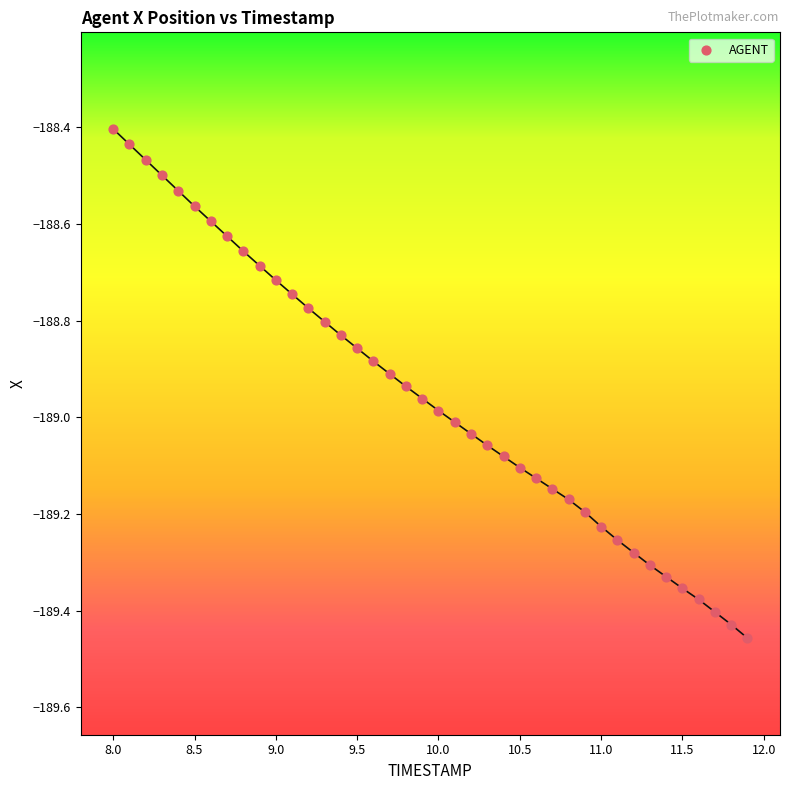

What is the range of X values (max minus min)?

3.9